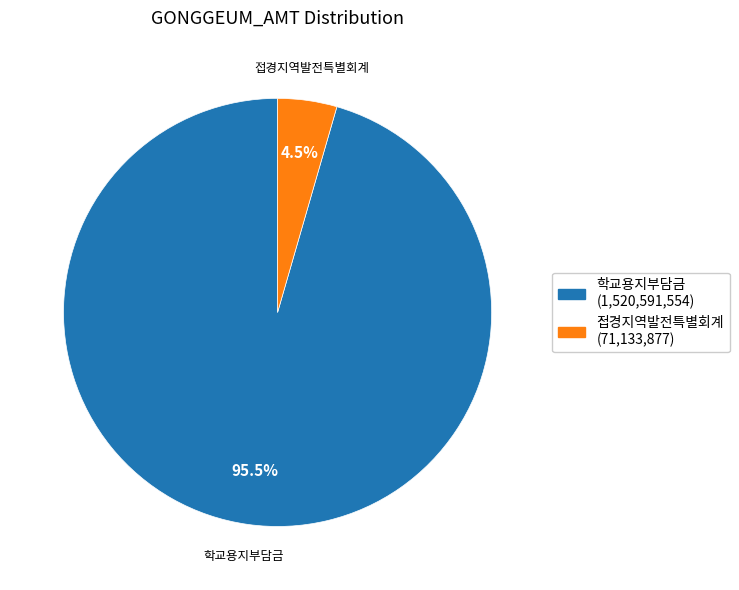

What is the majority slice?

학교용지부담금